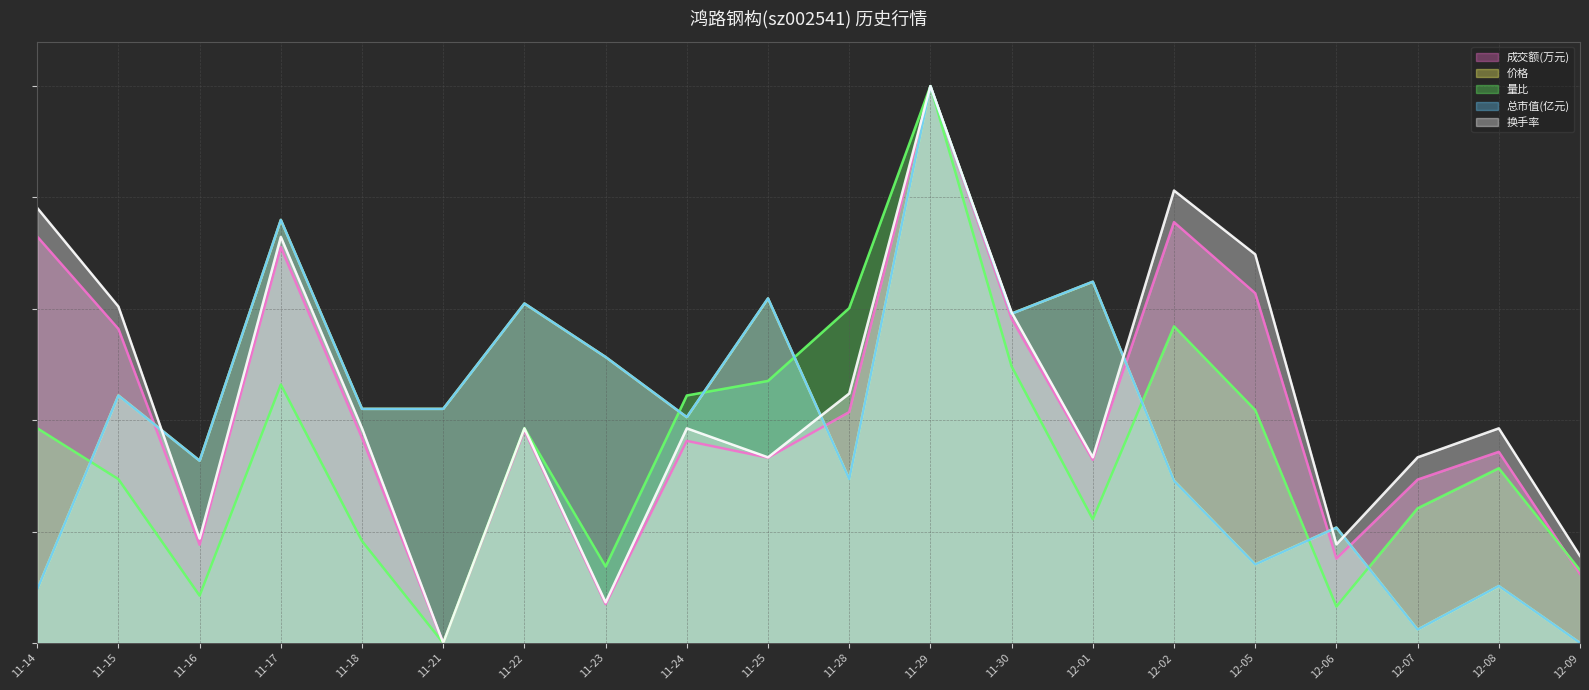

Between 12-06 and 12-09, which is larger?

12-06